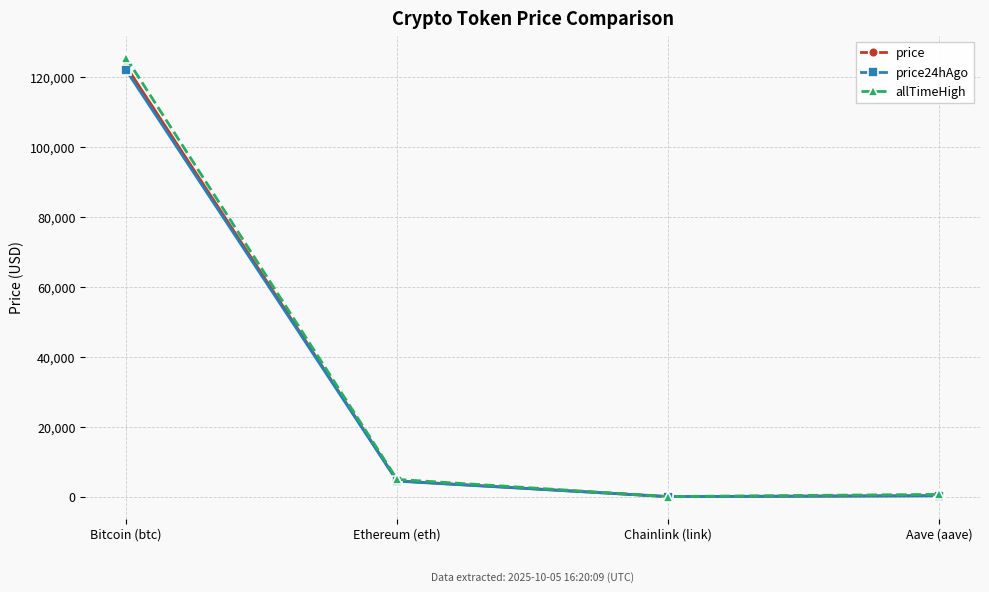

At which label is price24hAgo closest to 60979?

Ethereum (eth)